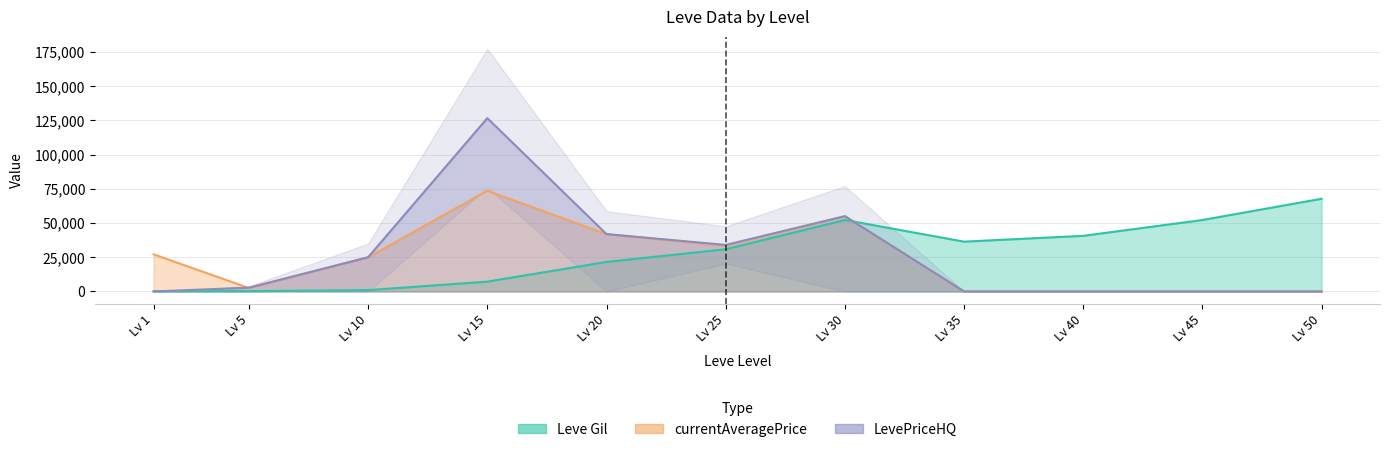

How many values in the Leve Gil series exceed 30820?

5